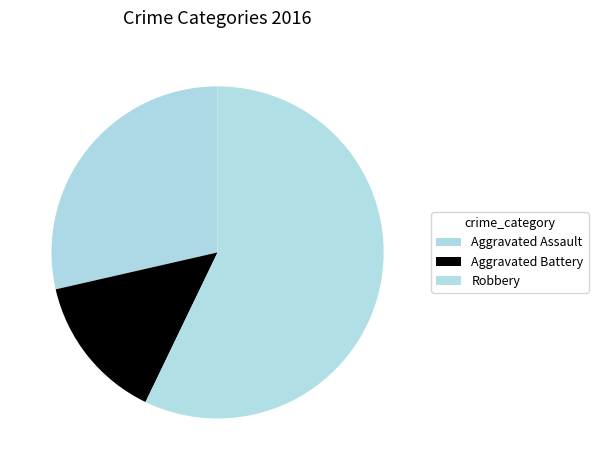

Which category has the biggest portion of the pie?

Robbery